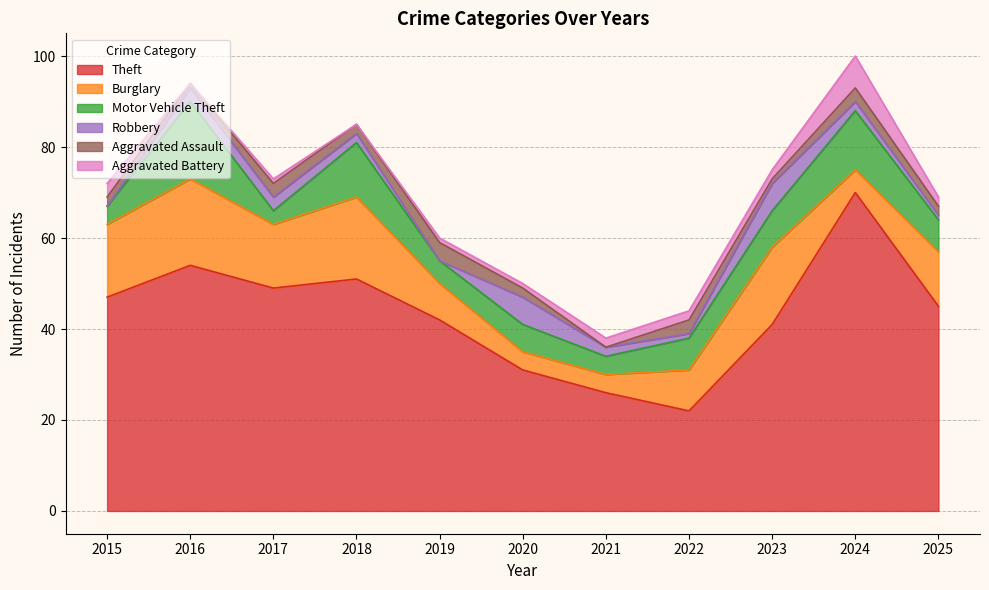

In Aggravated Battery, how many points are higher than both neighbors (excluding endpoints)?

2